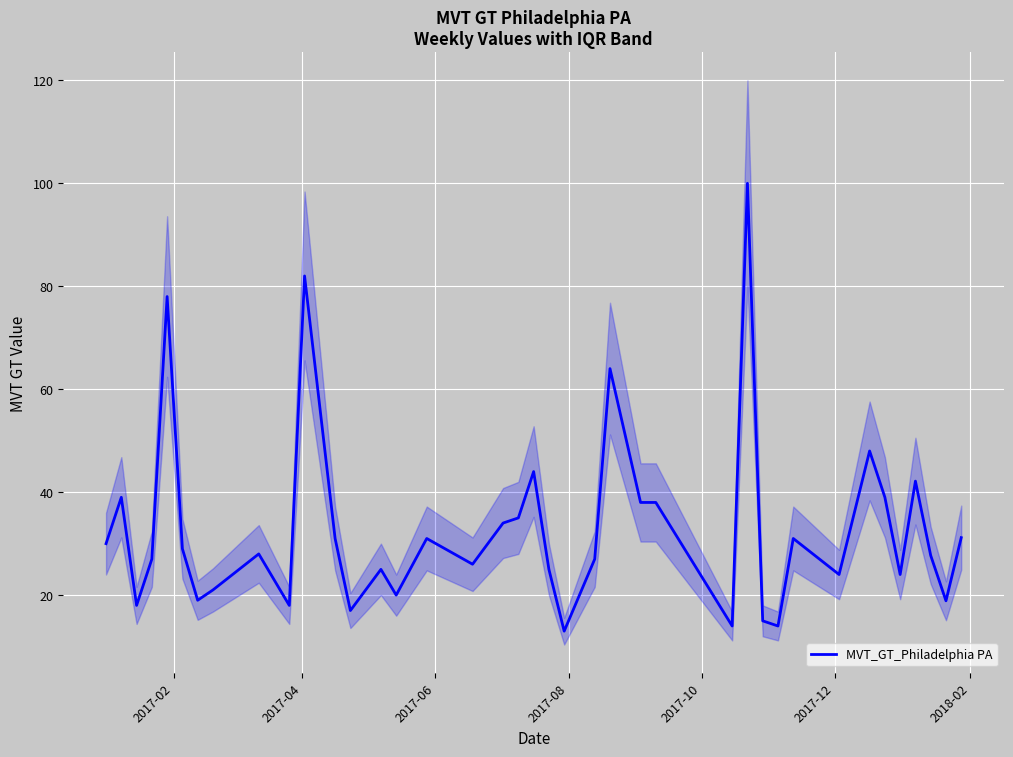

What is the minimum value for MVT_GT_Philadelphia PA?

13.0